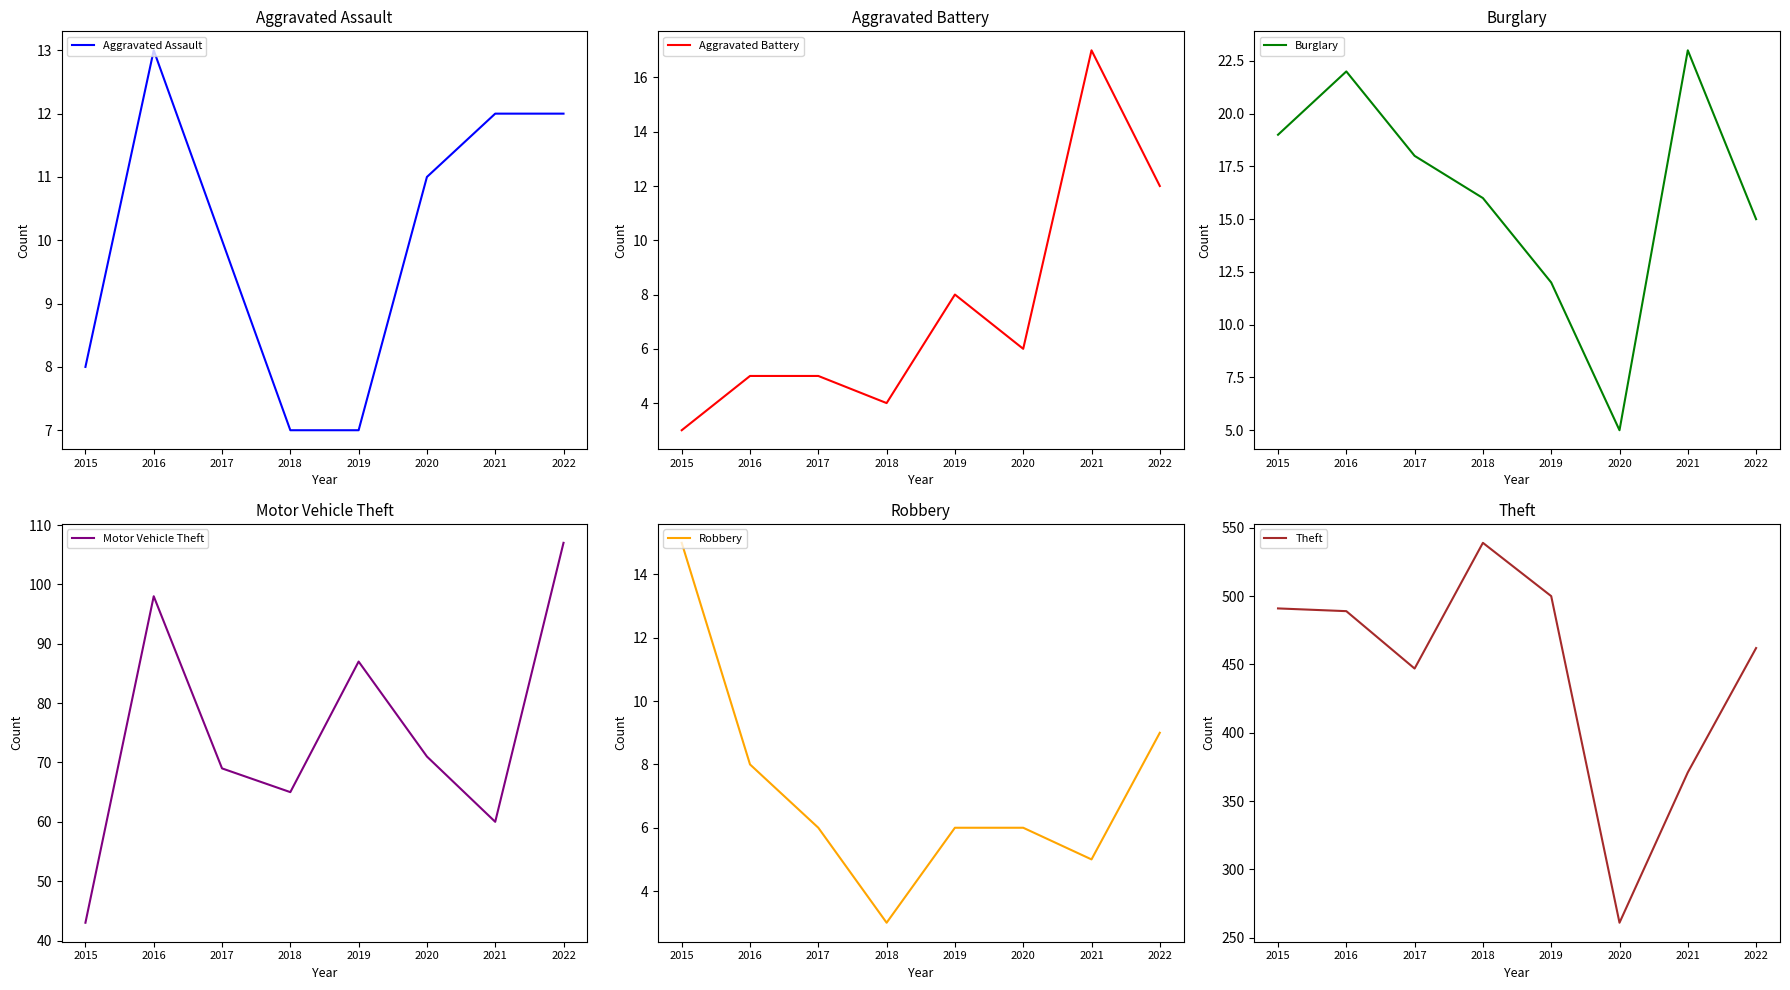

Is the value of Burglary at 2015 greater than the value of Aggravated Assault at 2018?

Yes